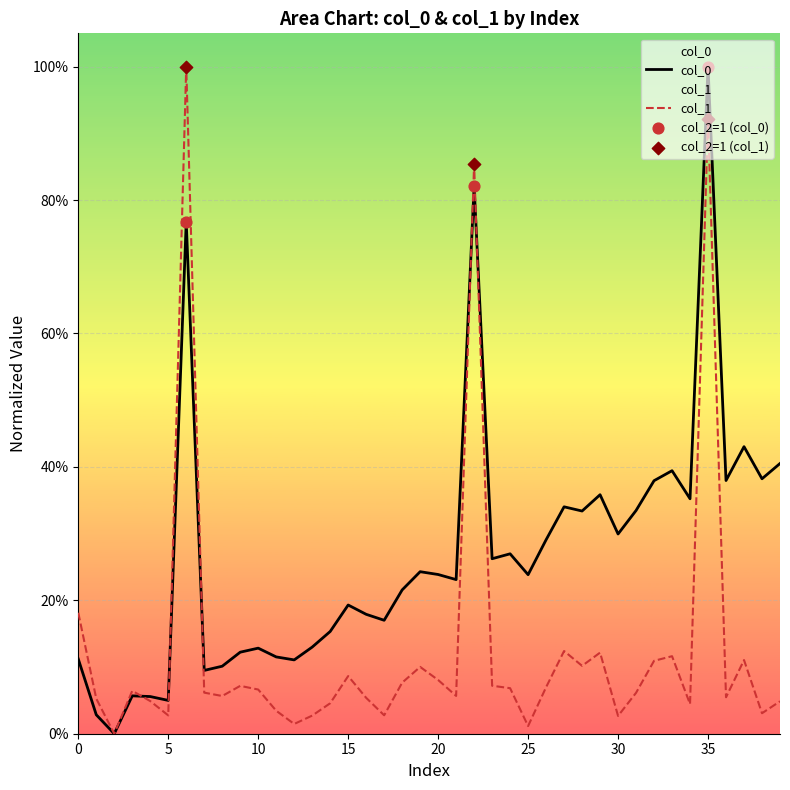

At how many categories does at least one series exceed 0?

39